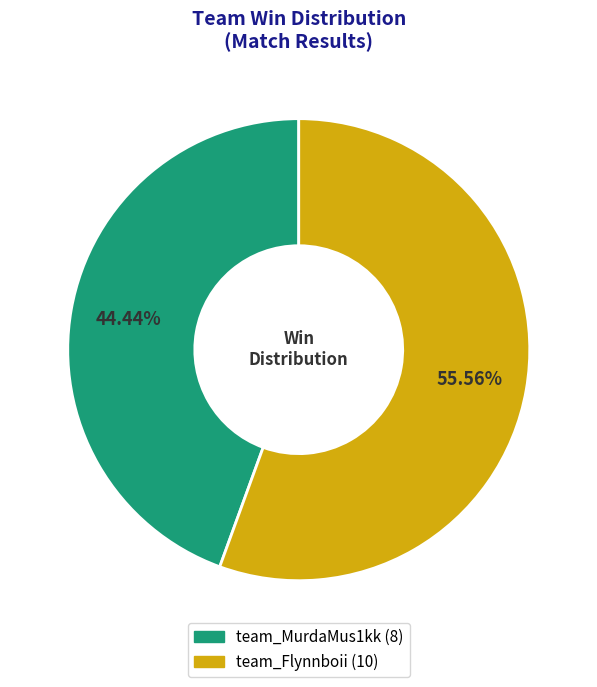

Rank the categories by value from highest to lowest.

team_Flynnboii, team_MurdaMus1kk